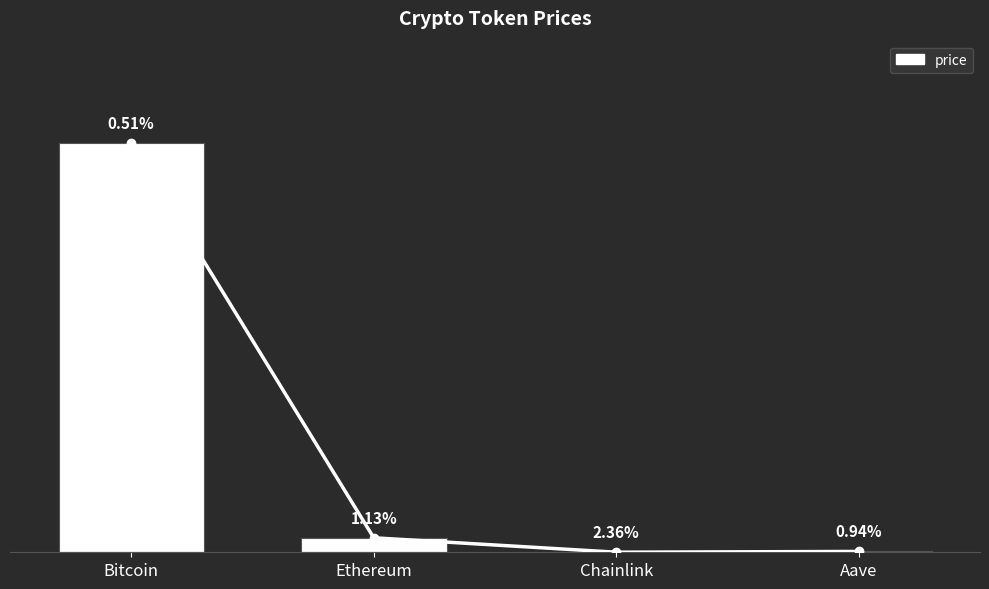

Reading right to left, transcribe all the data shown in this chart.

price trend: 227.6	17.8	3933.1	111139.0
price: 227.6	17.8	3933.1	111139.0